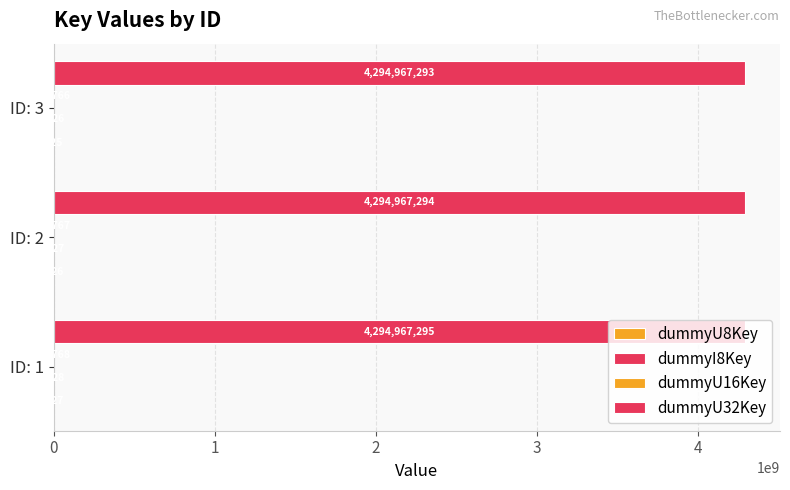

Reading left to right, what are all the values shown in this chart?

dummyU8Key: 127	126	125
dummyI8Key: -128	-127	-126
dummyU16Key: 32768	32767	32766
dummyU32Key: 4294967295	4294967294	4294967293